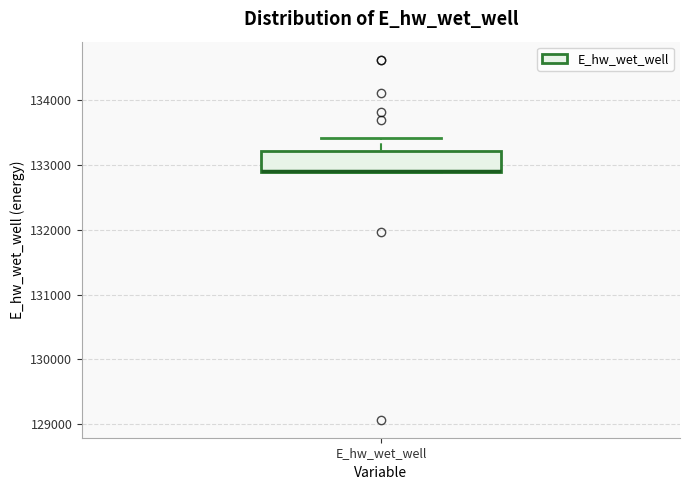

Transcribe this box plot: give where the median line is, the range the box spans, and where the two whiskers end, as read against the y-axis. The values are not printed on the chart, so give them approximately, as read against the axis.

median 132900 (drawn on the box's lower edge), box 132900 to 133200, whiskers 132900 to 133400